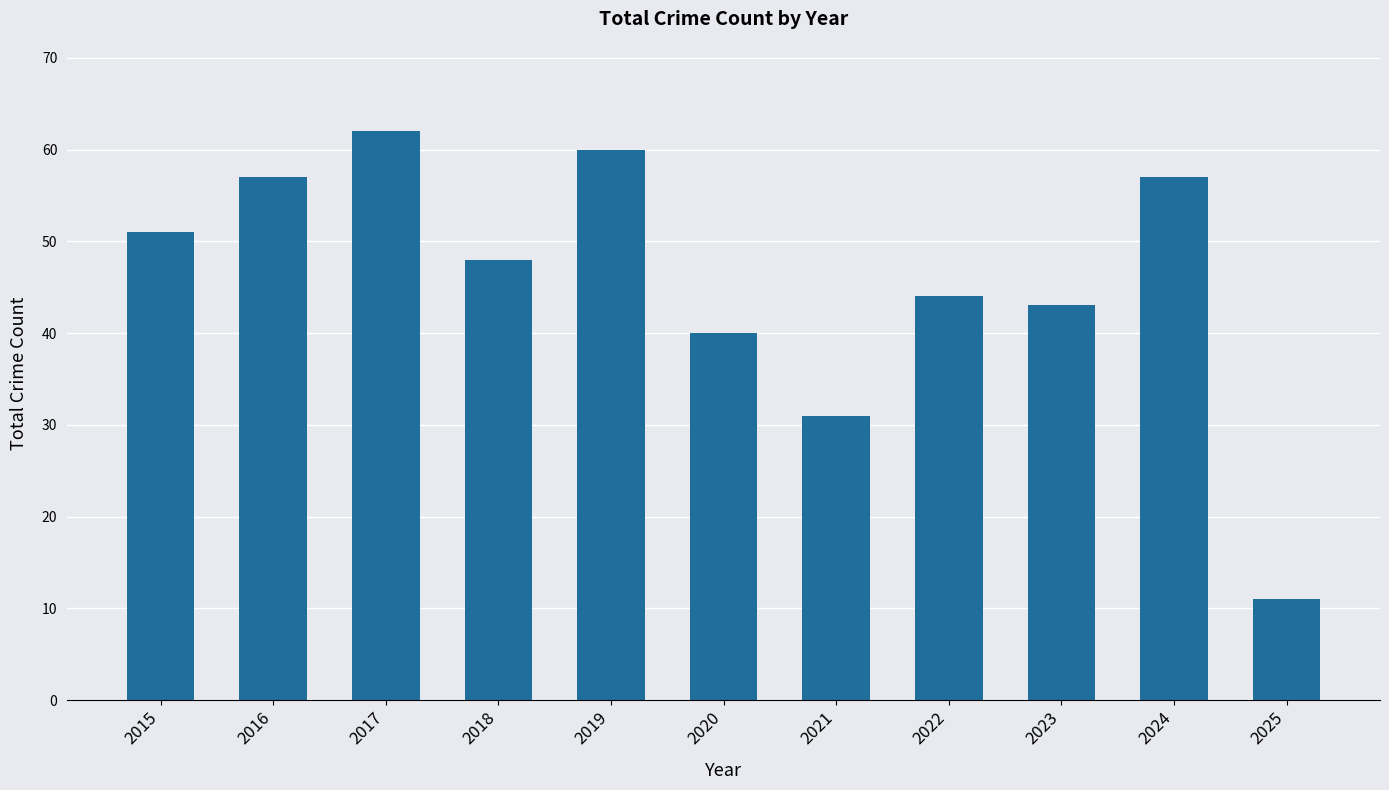

How many categories are shown in the chart?

11